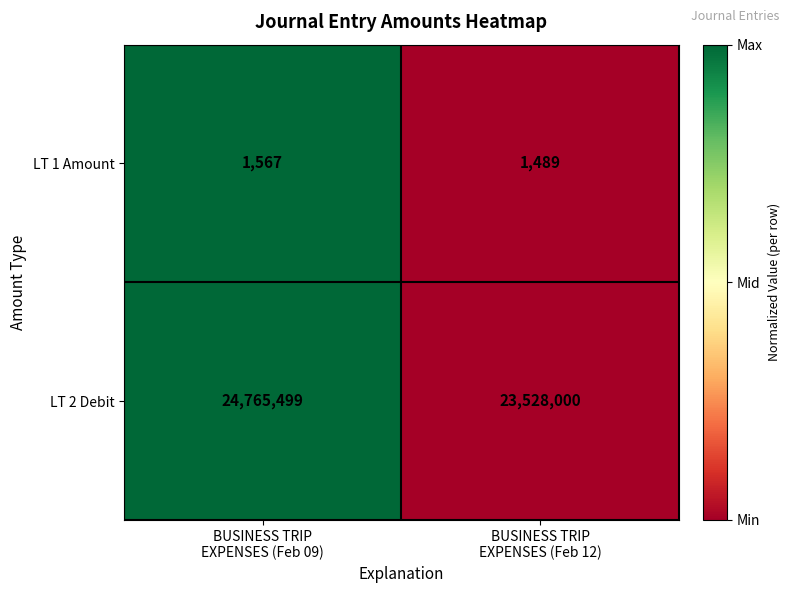

At which category is the sum across all series the highest?

BUSINESS TRIP
EXPENSES (Feb 09)